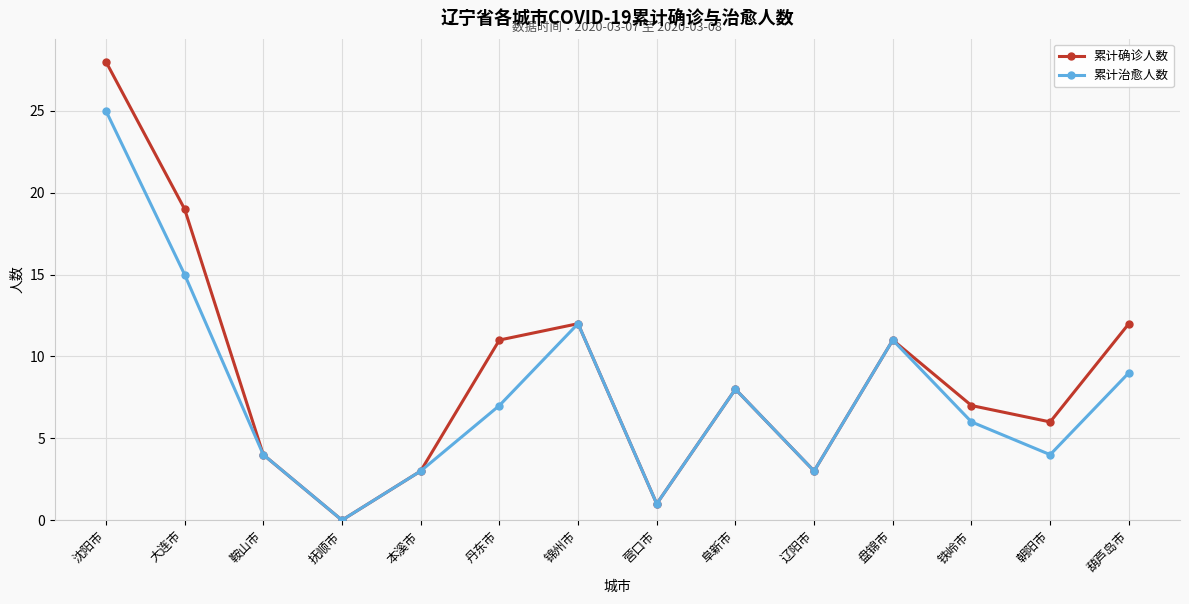

Rank the series by their maximum value, from highest to lowest.

累计确诊人数, 累计治愈人数